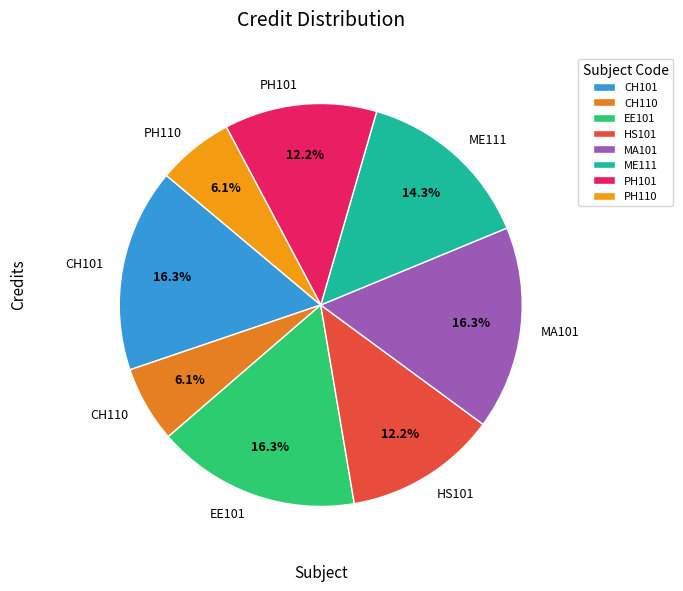

Count the number of slices in the pie.

8